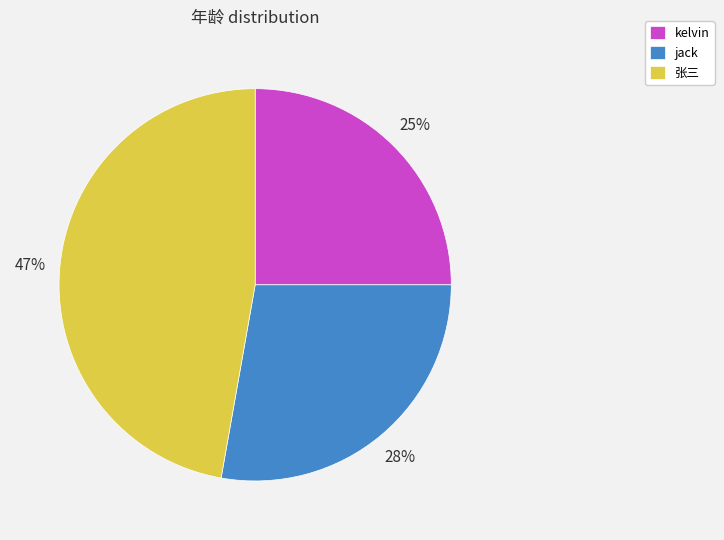

What percentage is the 张三 slice, to the nearest percent?

47%